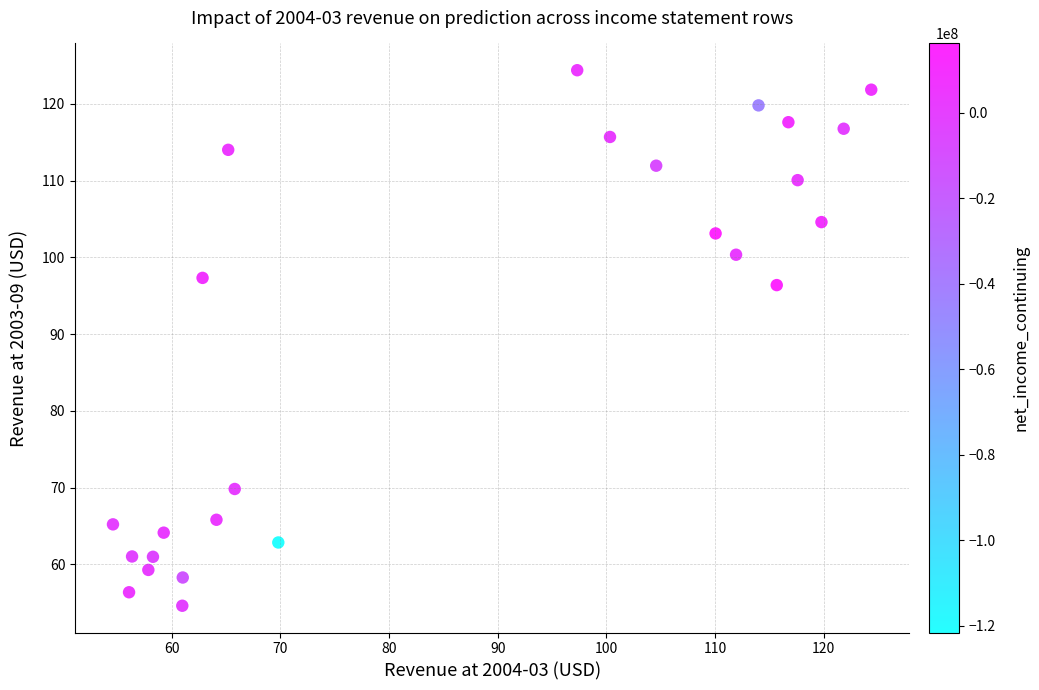

What Y value in the scatter plot is closest to 89?

96.4